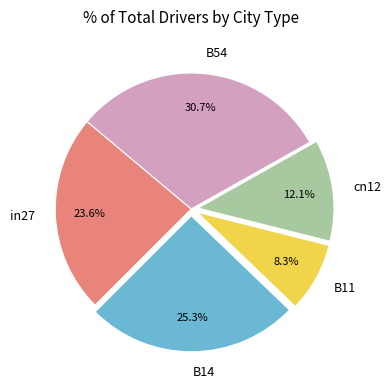

To the nearest percent, what percentage of the pie is in27?

24%